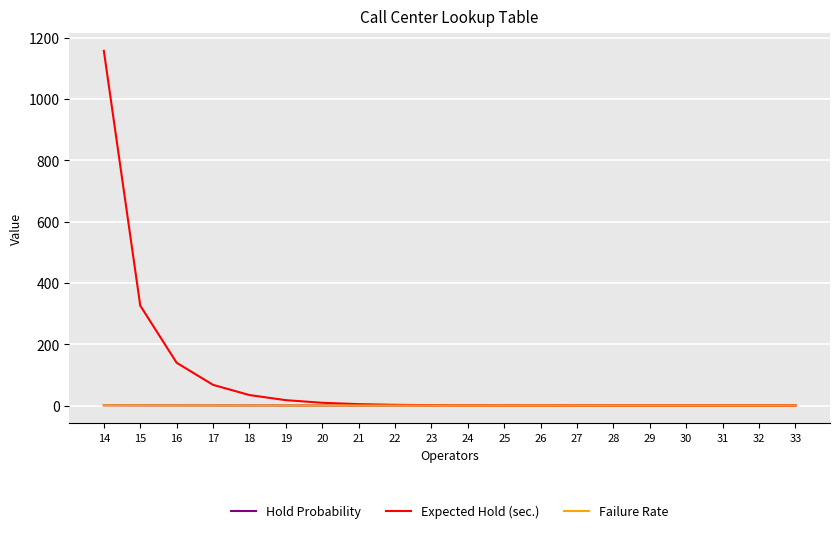

What is the sum of the Expected Hold (sec.) values at 32 and 26?

0.1